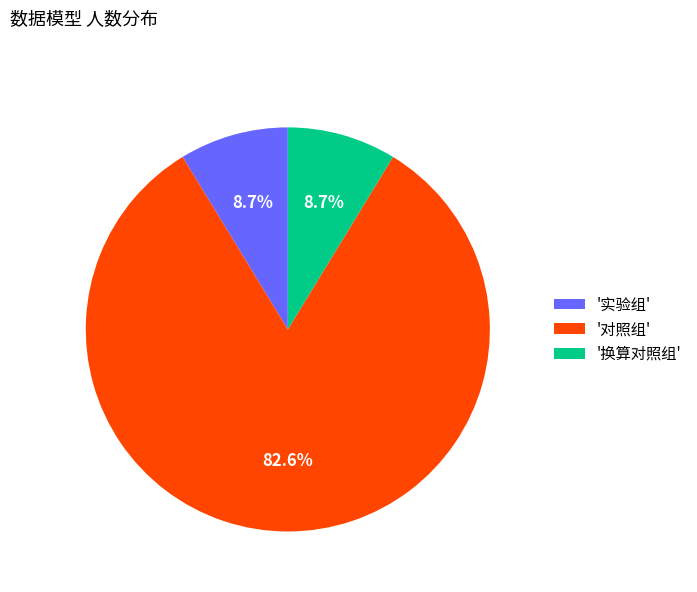

Combined, what portion of the pie is '实验组' and '对照组'?

91.3%